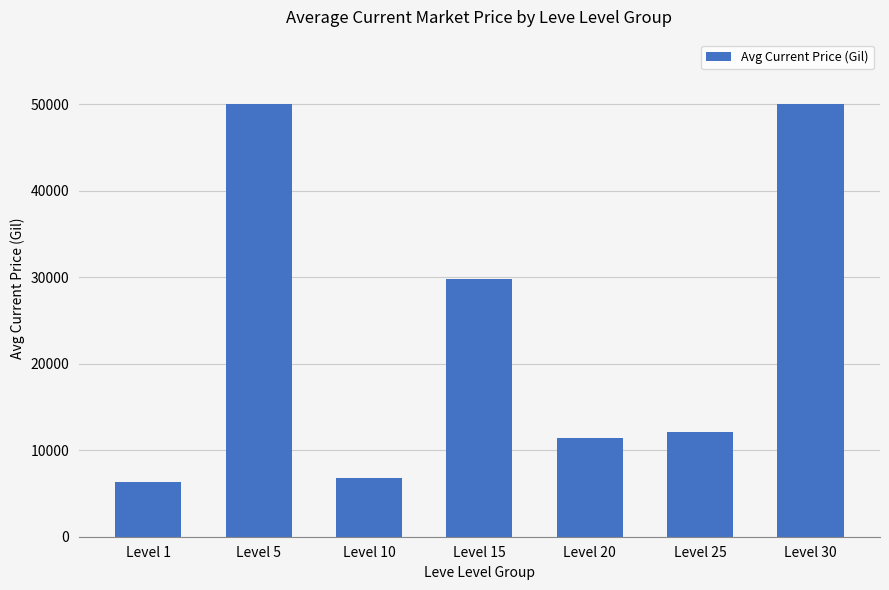

How many categories are shown in the chart?

7